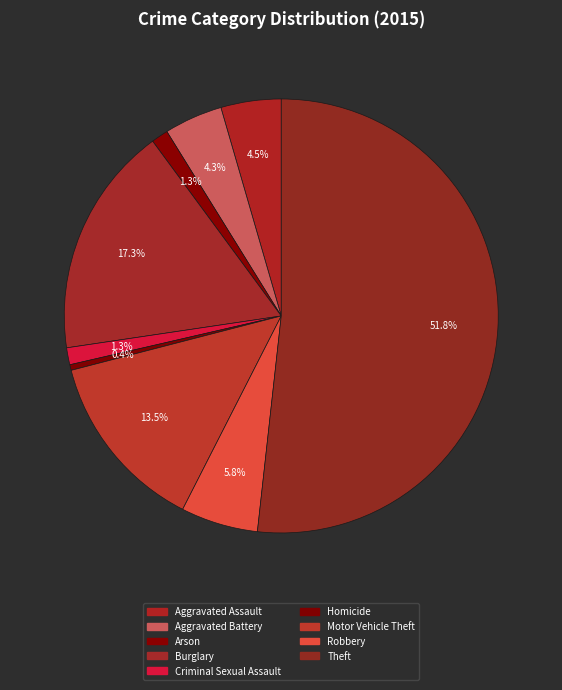

What percentage is NOT represented by Arson?

98.7%